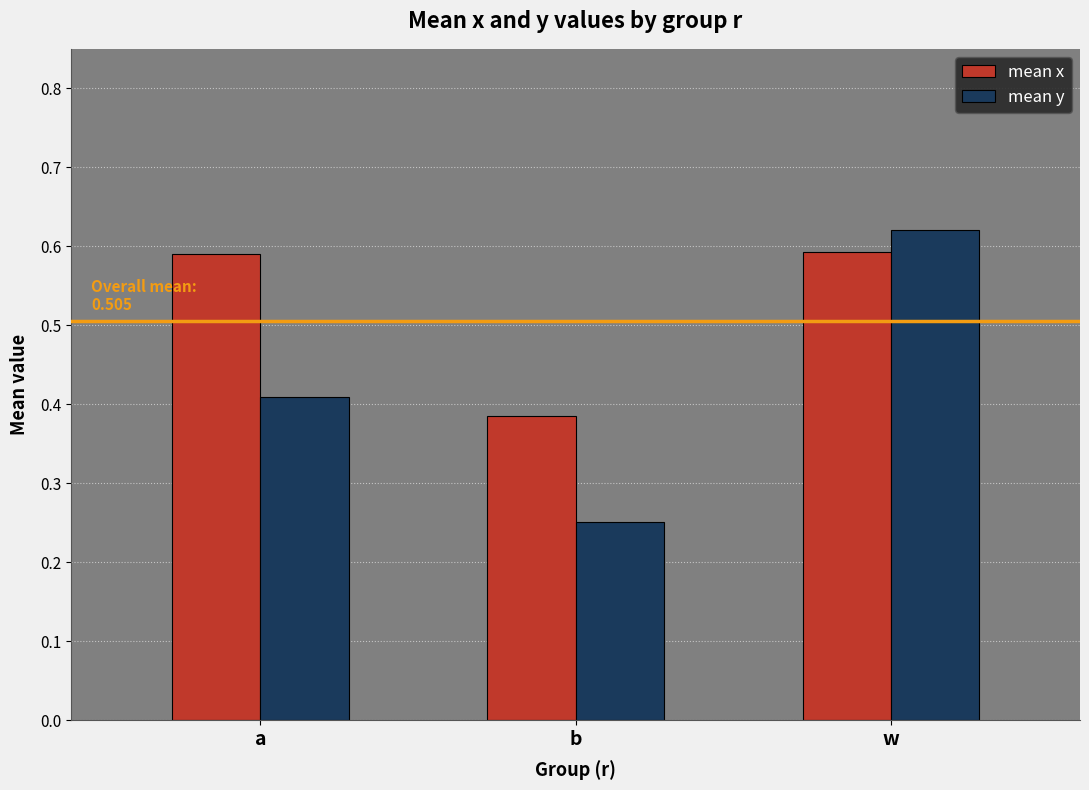

List the labels in order of mean y value, smallest first.

b, a, w